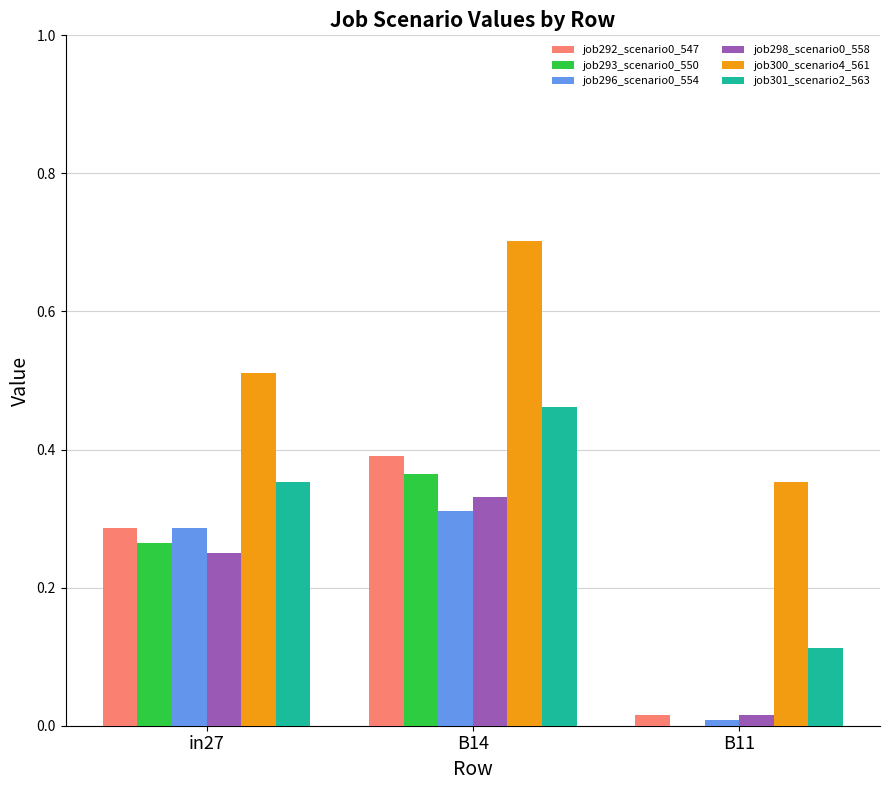

True or false: job292_scenario0_547 has a value of 0.0 at B11.

True